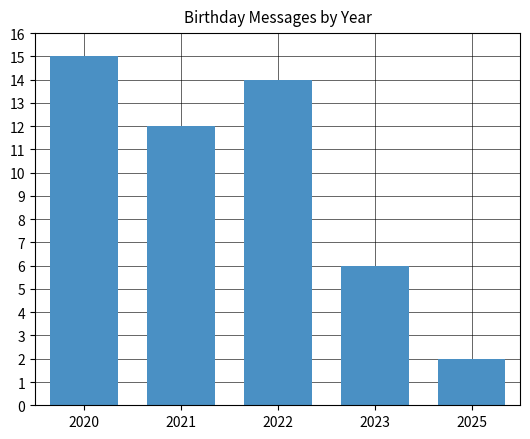

What is the difference between the maximum and minimum values?

13